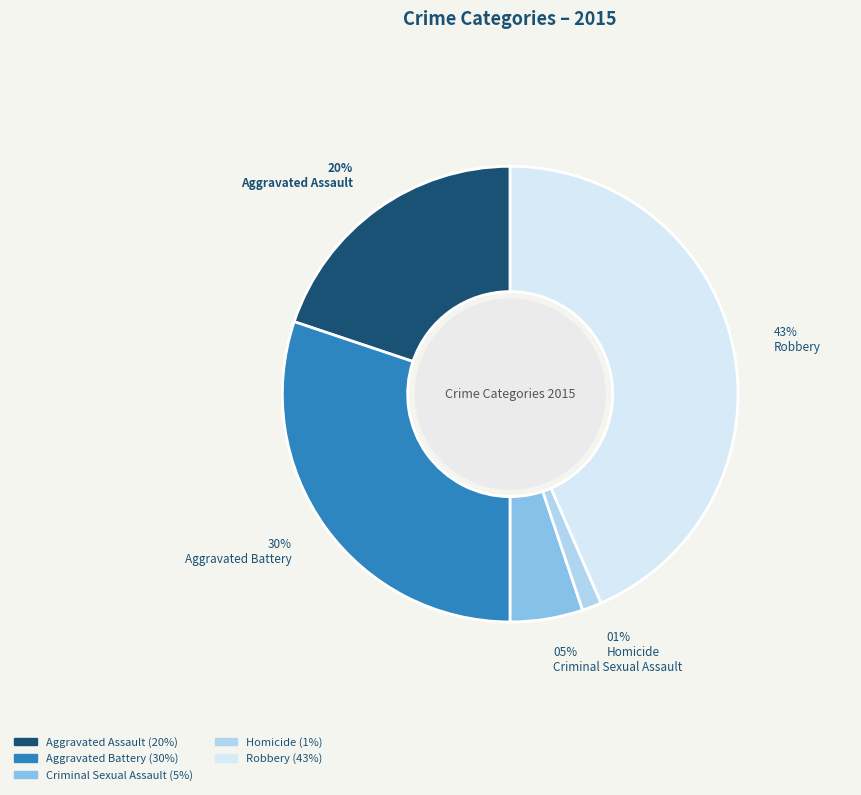

Which category has the biggest portion of the pie?

Robbery